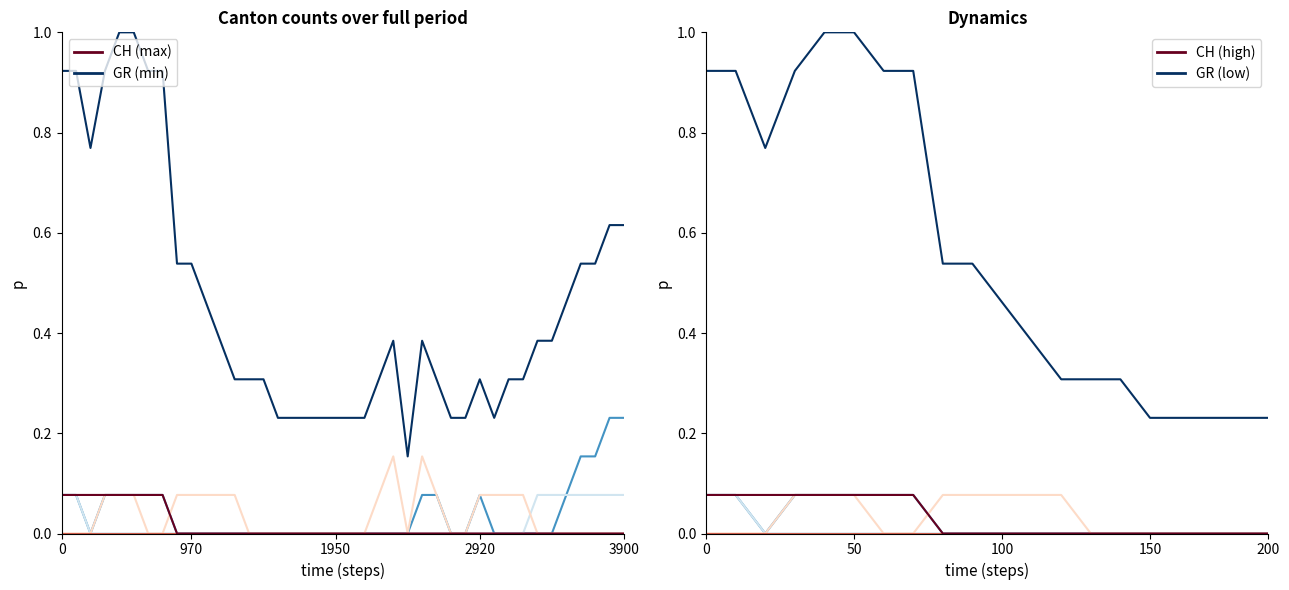

Which category has the lowest value in the ZH series?

1950